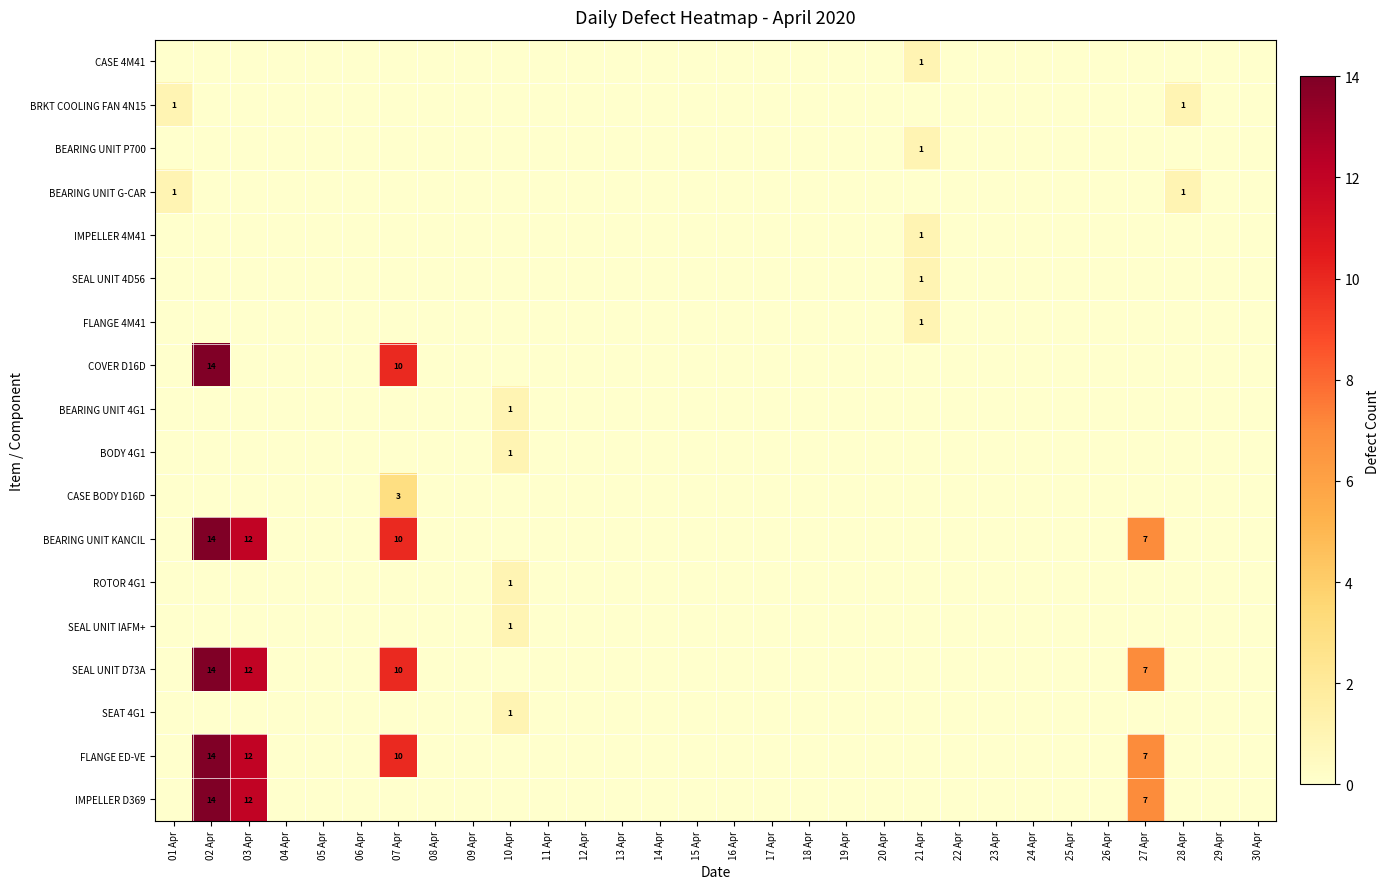

How many series are shown in this chart?

18